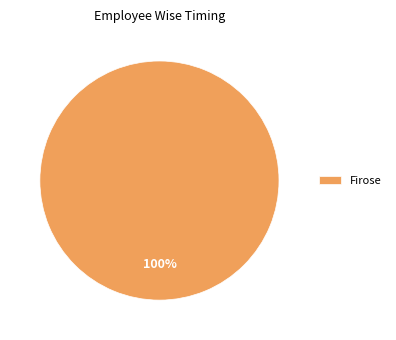

To the nearest percent, what portion does Firose represent?

100%